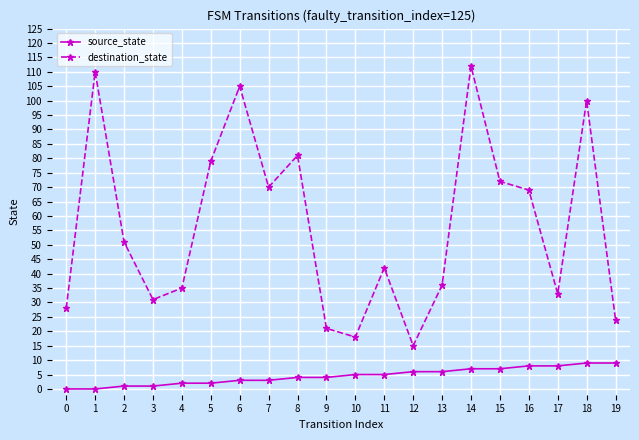

True or false: source_state has a value of 8 at 17.

True